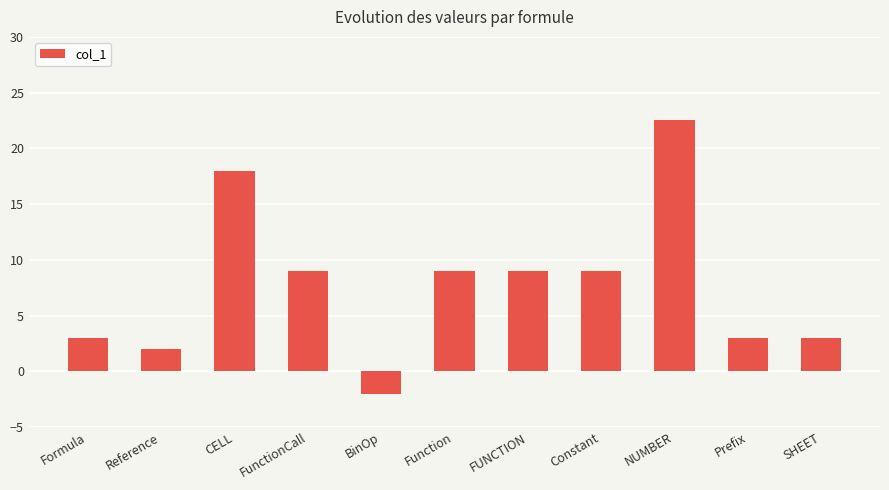

Are the bars grouped side by side (vs. stacked)?

No